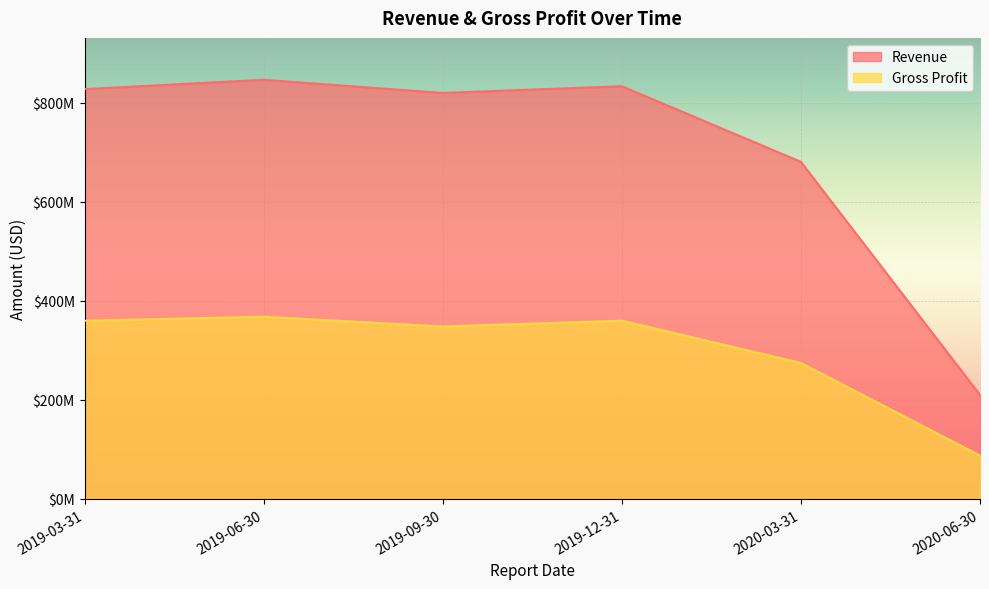

What is the average value of the Revenue series?

702750500